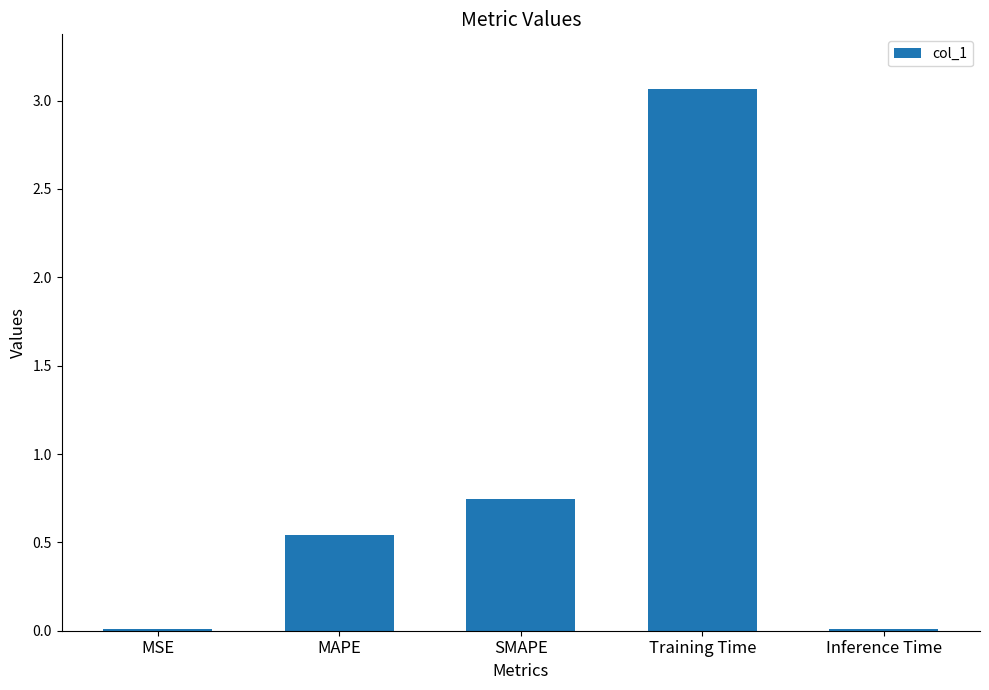

Between MAPE and MSE, which is larger?

MAPE